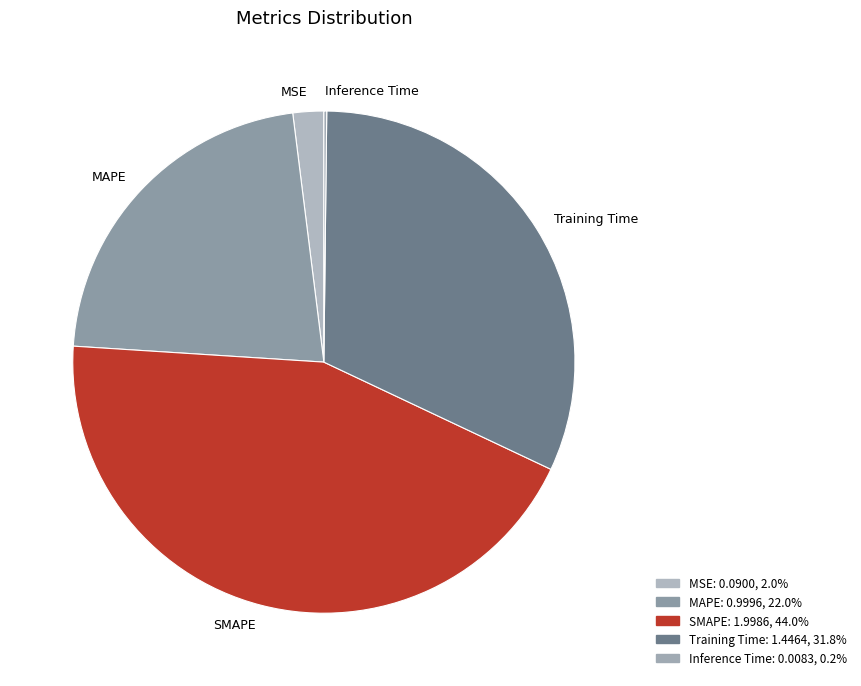

Between Training Time and SMAPE, which is larger?

SMAPE